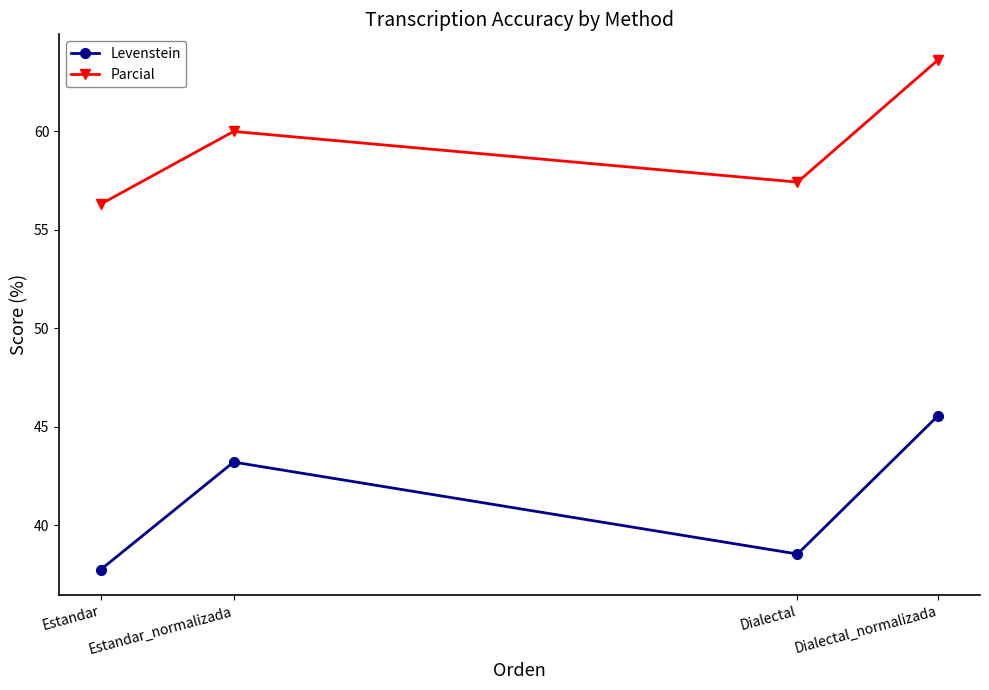

True or false: Parcial and Levenstein intersect in this chart.

False